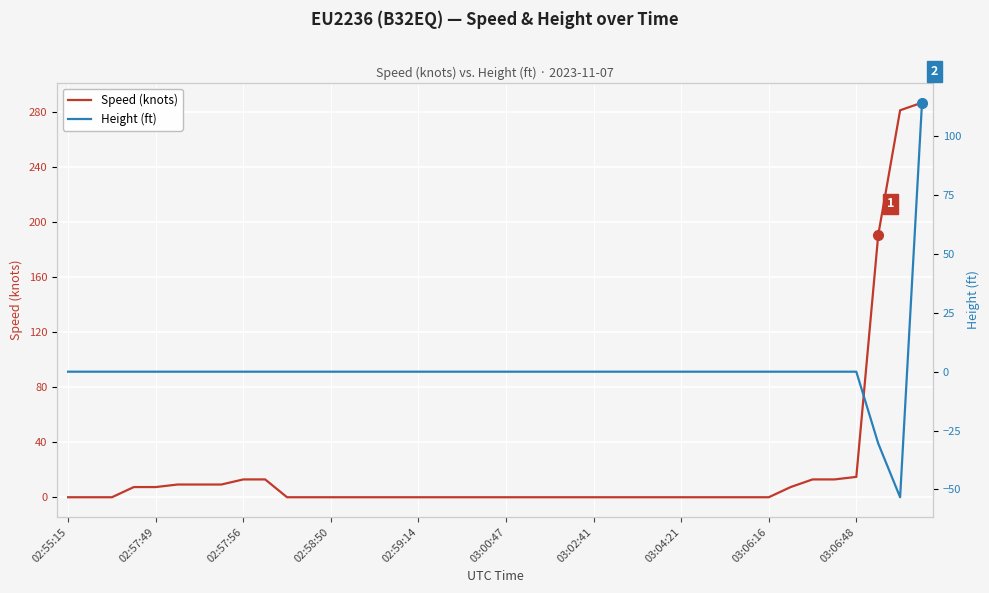

At which label does Speed (knots) reach its minimum?

02:55:15